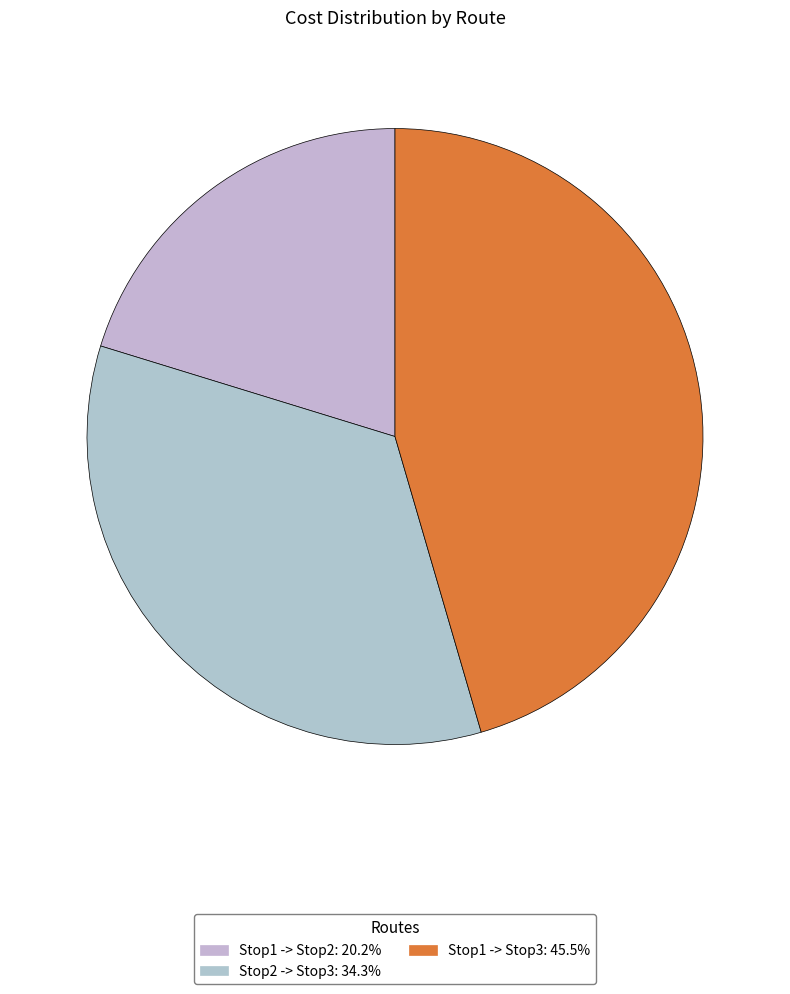

Does any single category account for the majority?

No